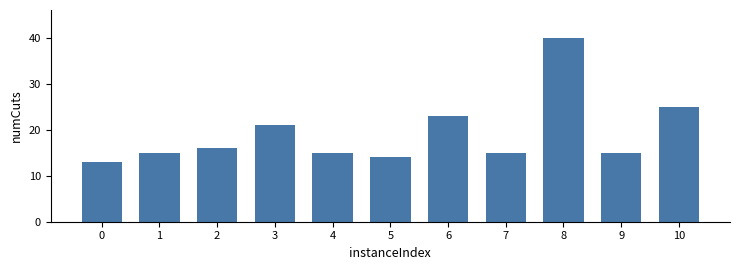

Reading left to right, transcribe all the data shown in this chart.

0=13	1=15	2=16	3=21	4=15	5=14	6=23	7=15	8=40	9=15	10=25